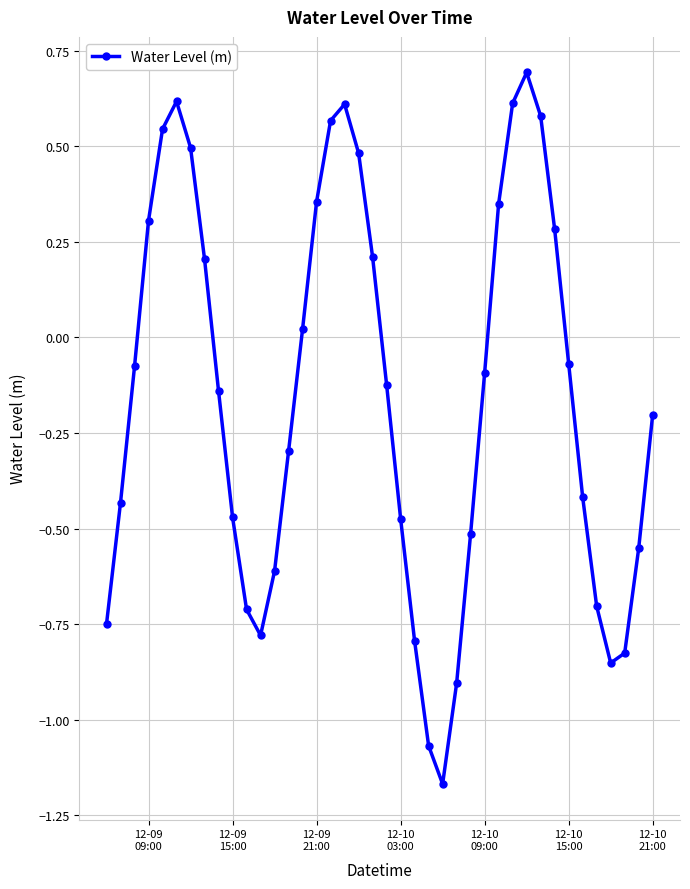

How many interior local peaks (higher than both neighbors) does the data have?

3